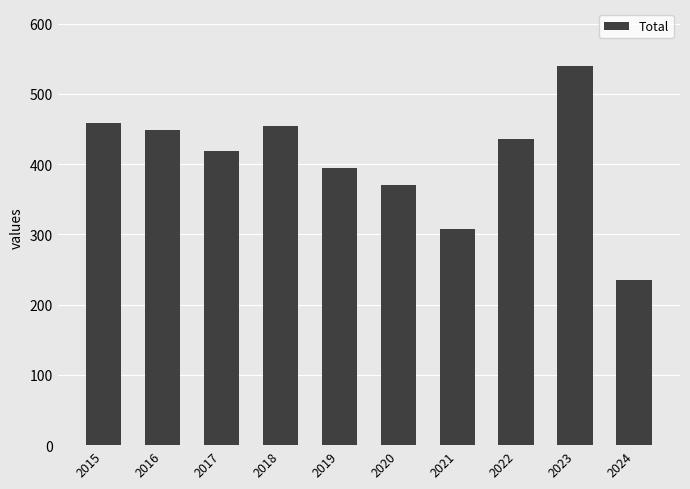

What is the greatest value displayed?

540